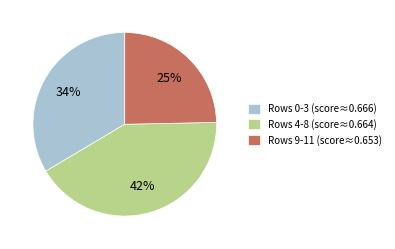

Rank the categories by value from lowest to highest.

Rows 9-11 (score≈0.653), Rows 0-3 (score≈0.666), Rows 4-8 (score≈0.664)